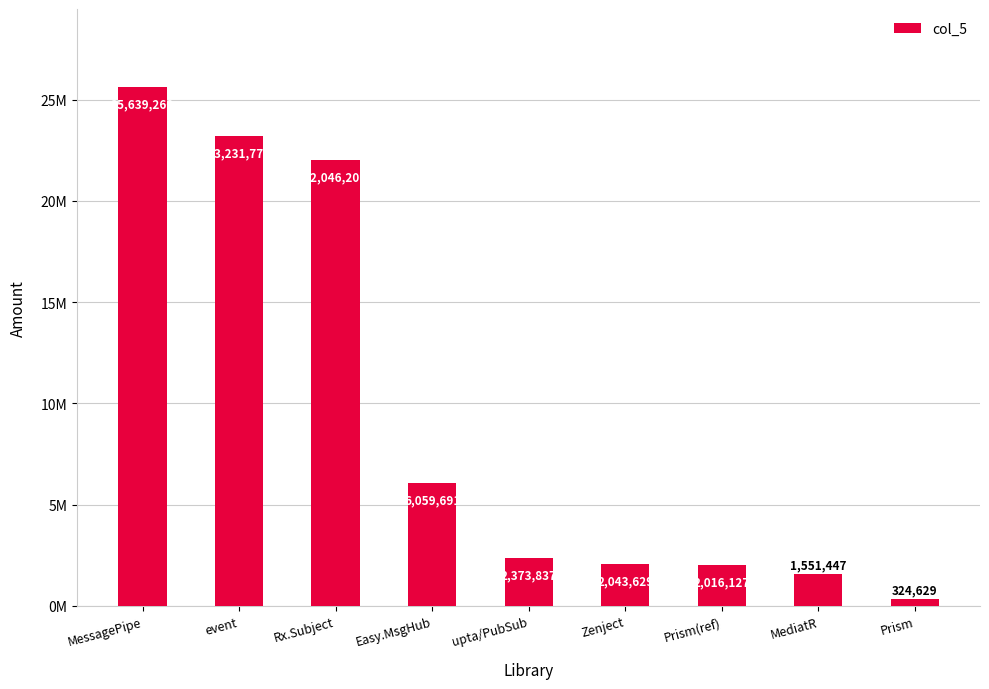

Which has a higher value, Easy.MsgHub or Rx.Subject?

Rx.Subject